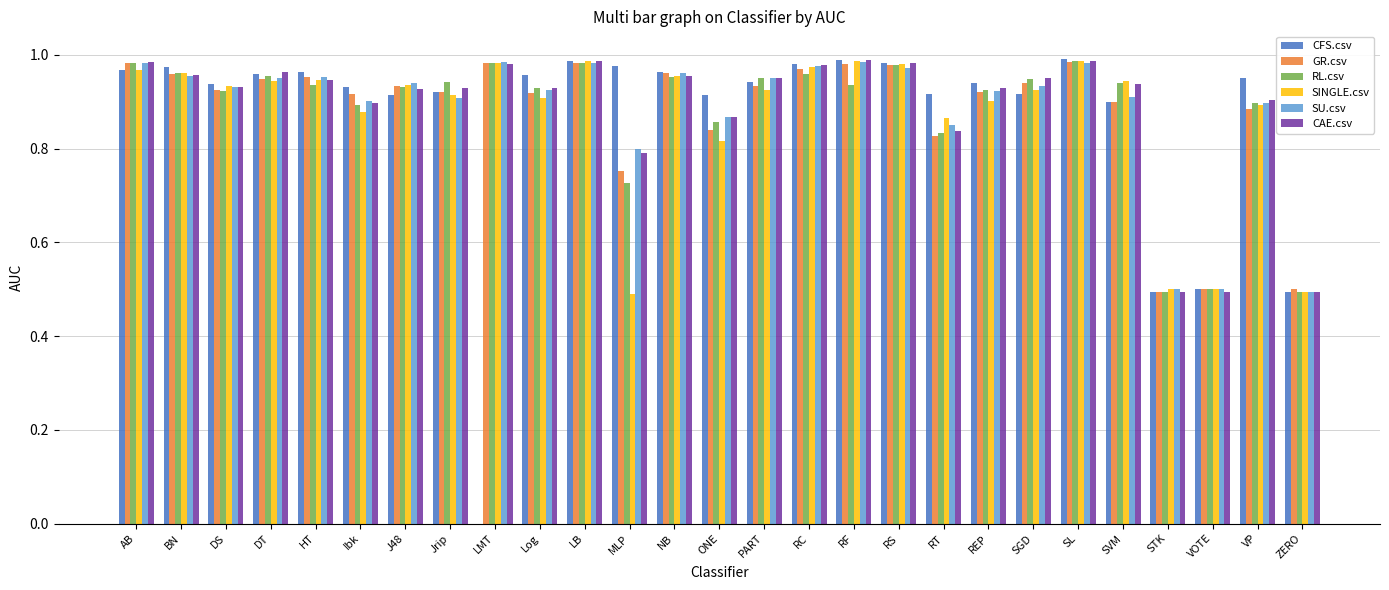

Between LMT and LB, which series saw the biggest shift?

CFS.csv